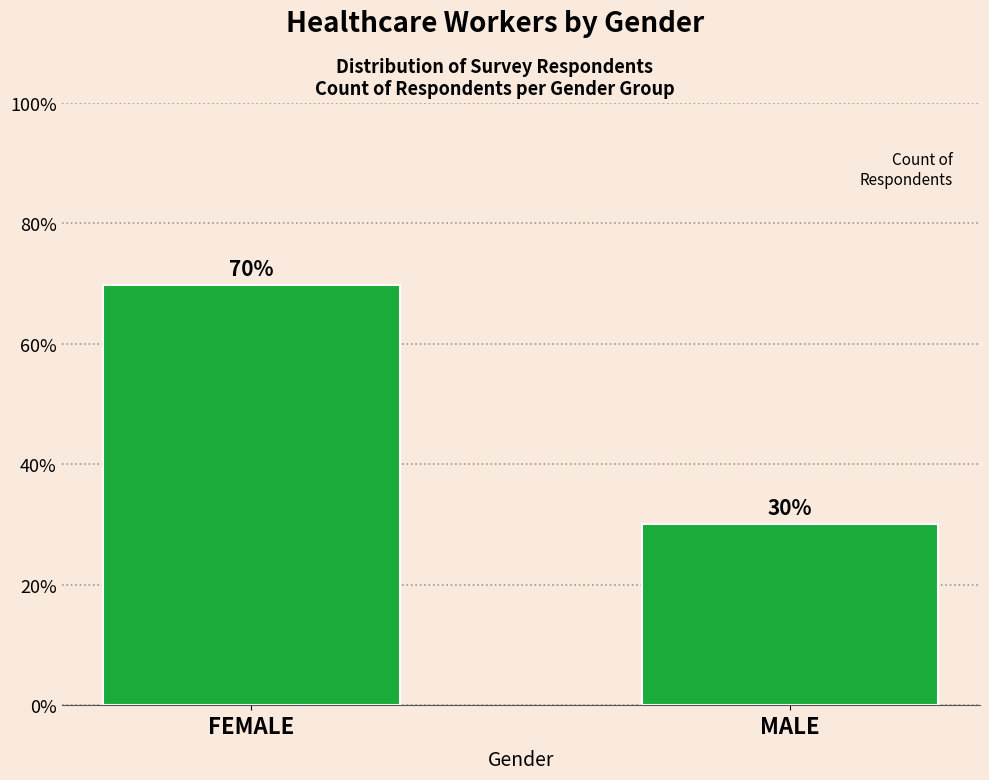

Which has a higher value, FEMALE or MALE?

FEMALE